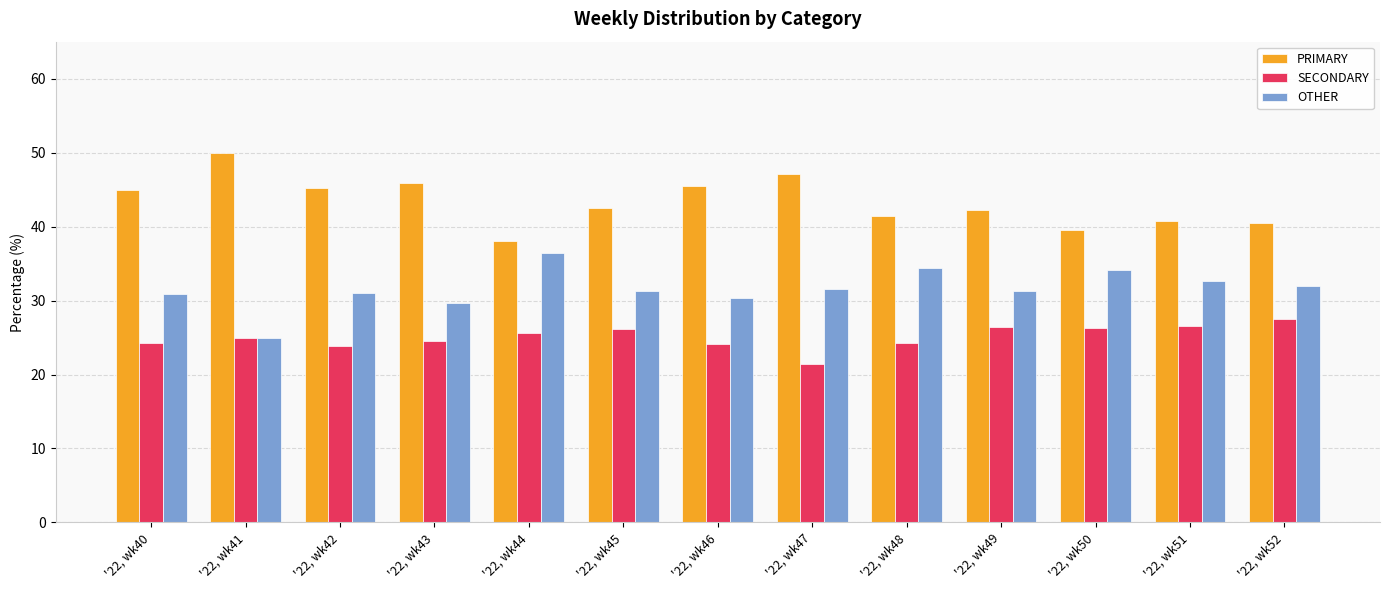

Rank the series by their maximum value, from lowest to highest.

SECONDARY, OTHER, PRIMARY